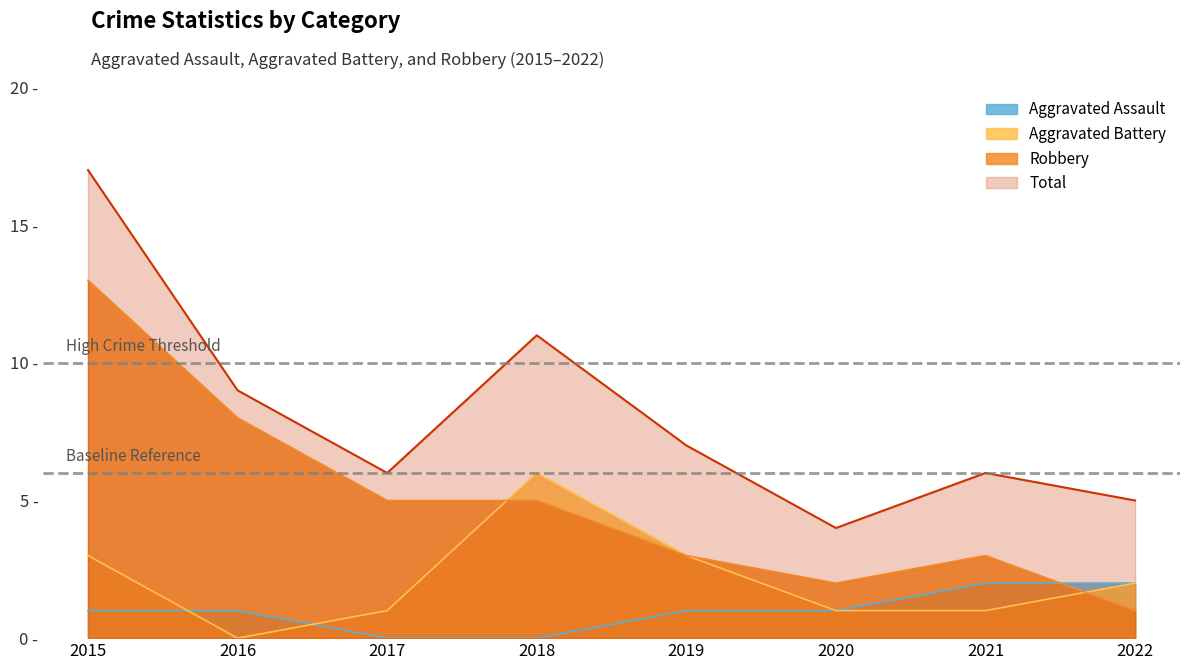

True or false: Aggravated Battery has more than 2 interior local peaks.

False